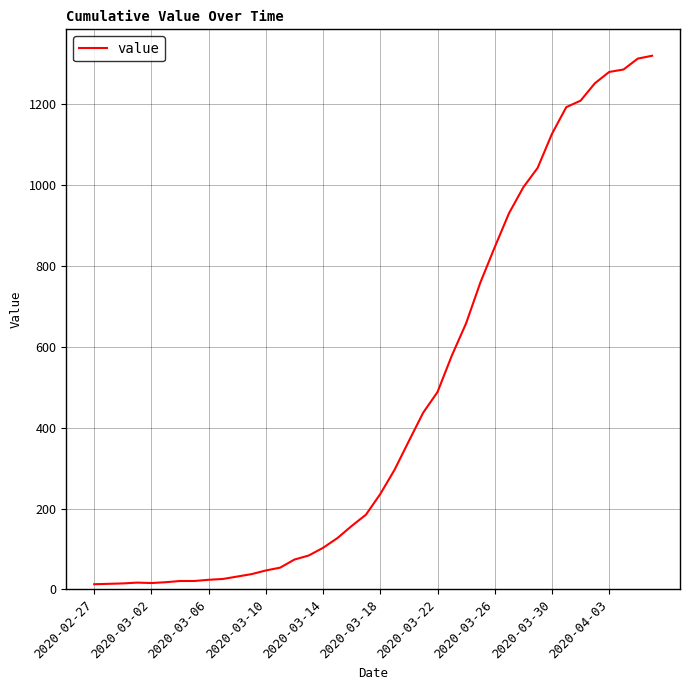

What is the difference between the maximum and minimum values?

1306